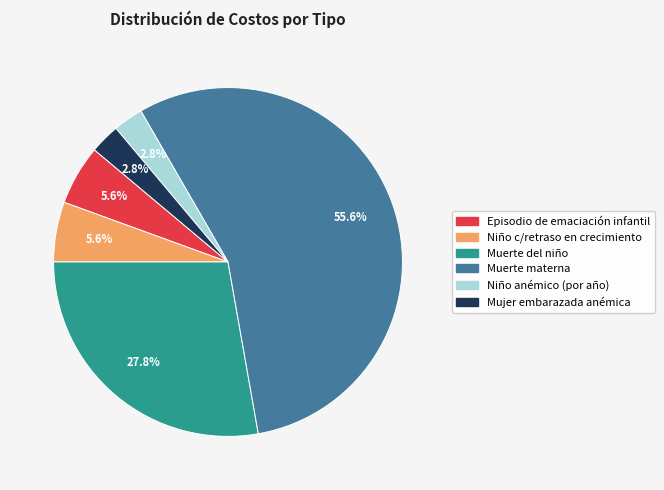

Is there any slice that represents more than half of the pie?

Yes